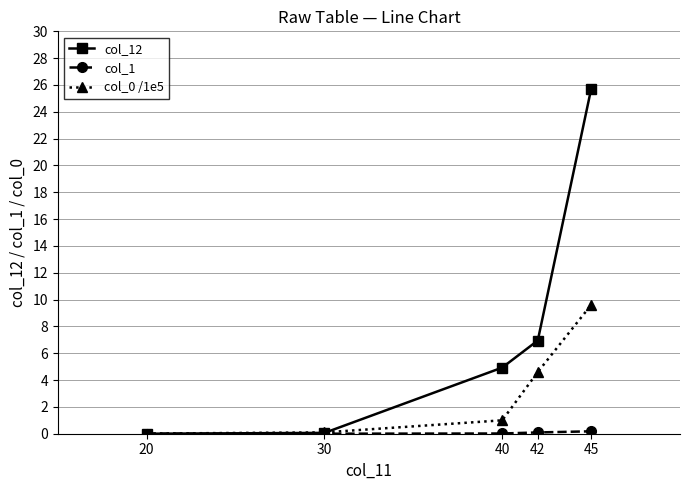

Is it true that col_0 /1e5 equals 9.6 at 45?

True